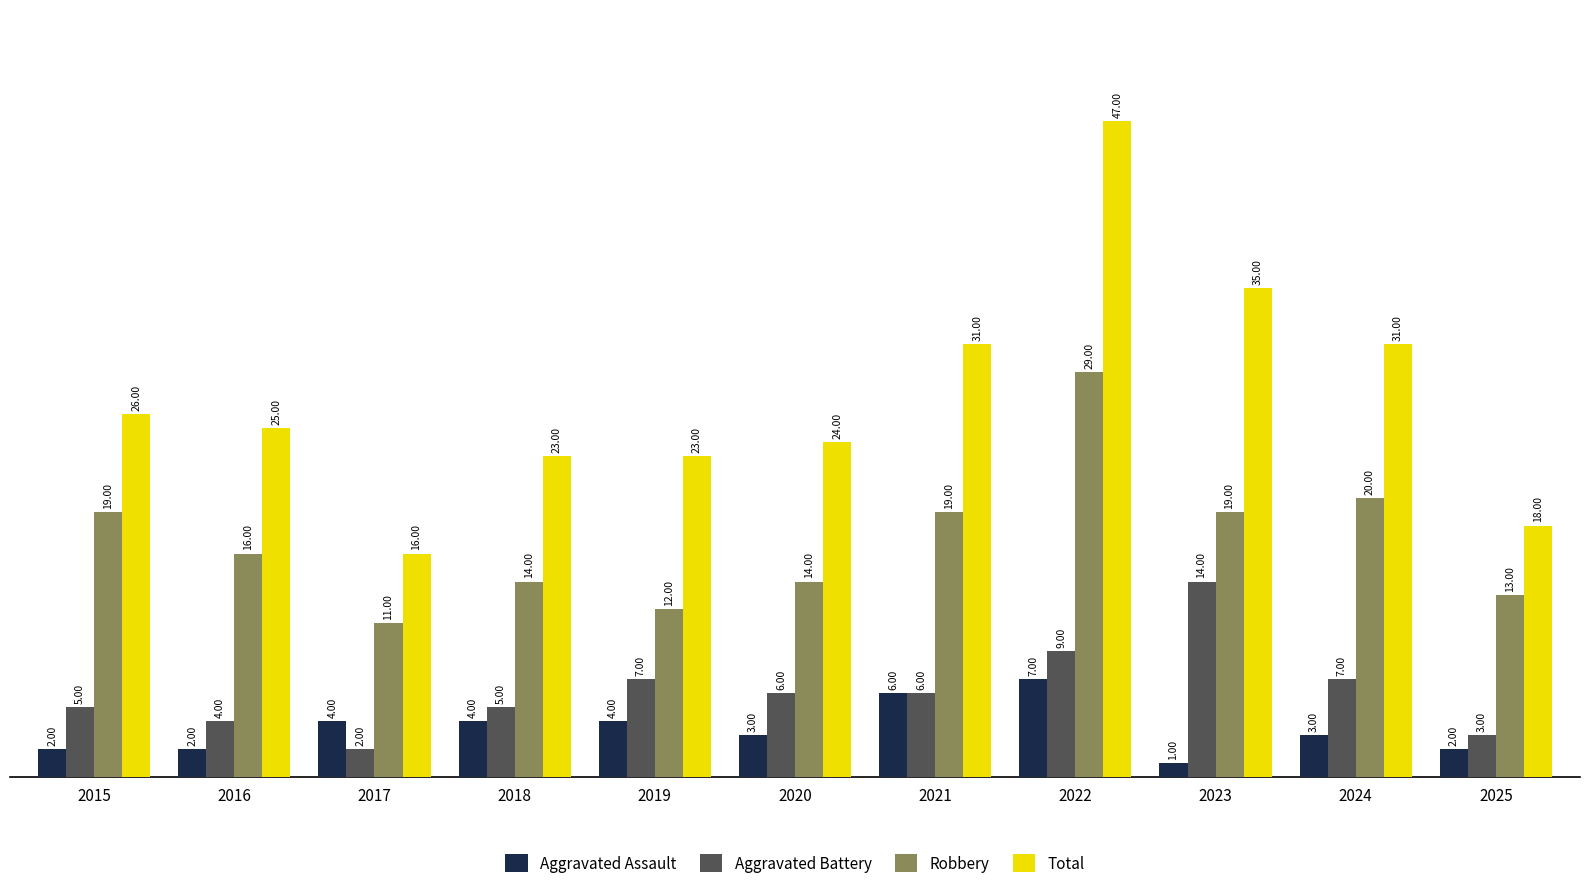

Read the Robbery value at 2021.

19